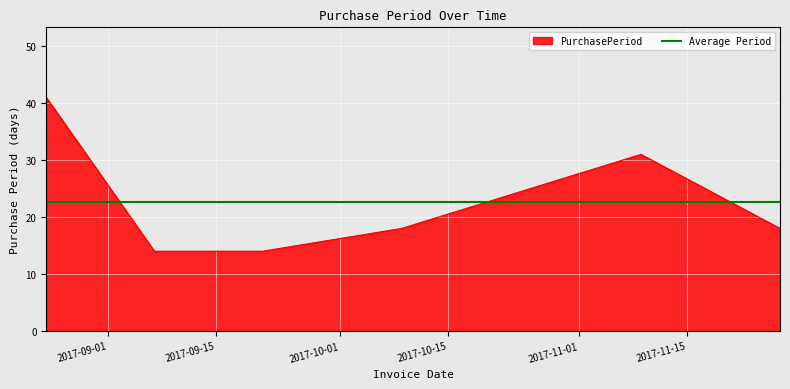

How many lines are shown in the chart?

1